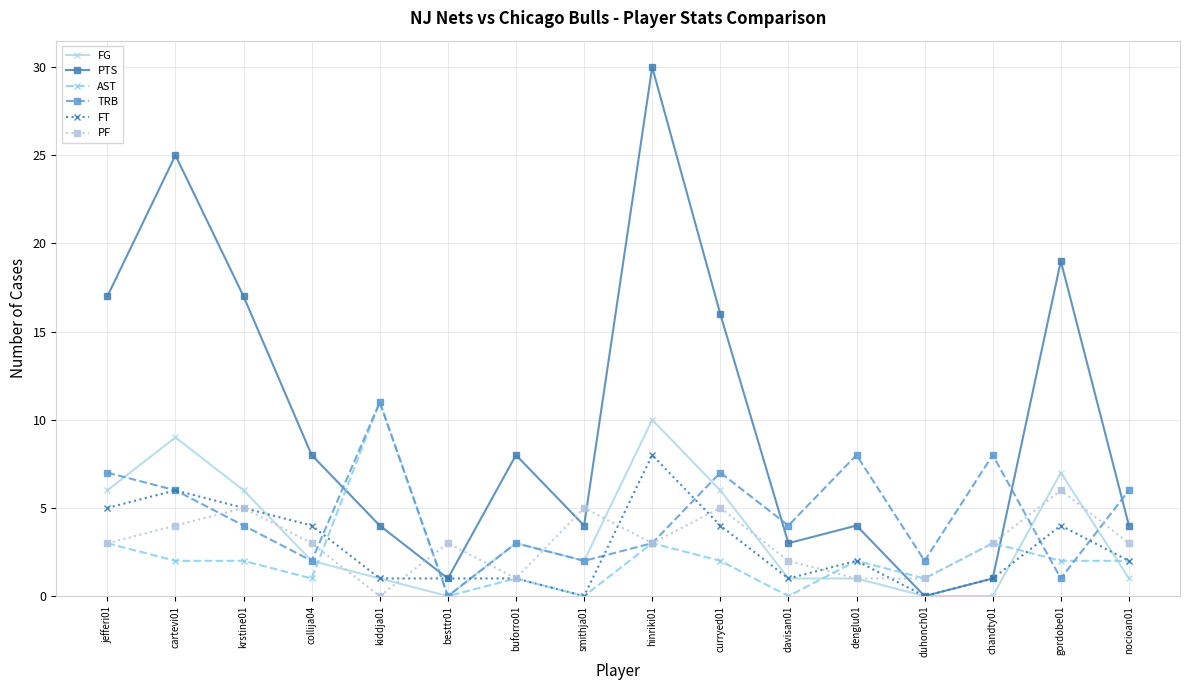

At which label is PTS closest to 15?

curryed01